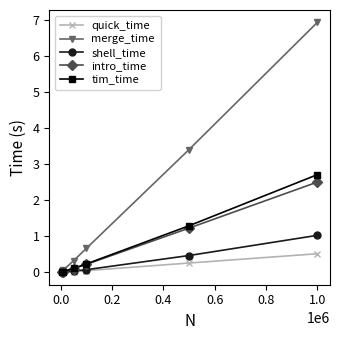

What is the value of the merge_time point at the 3rd from the left?

0.3